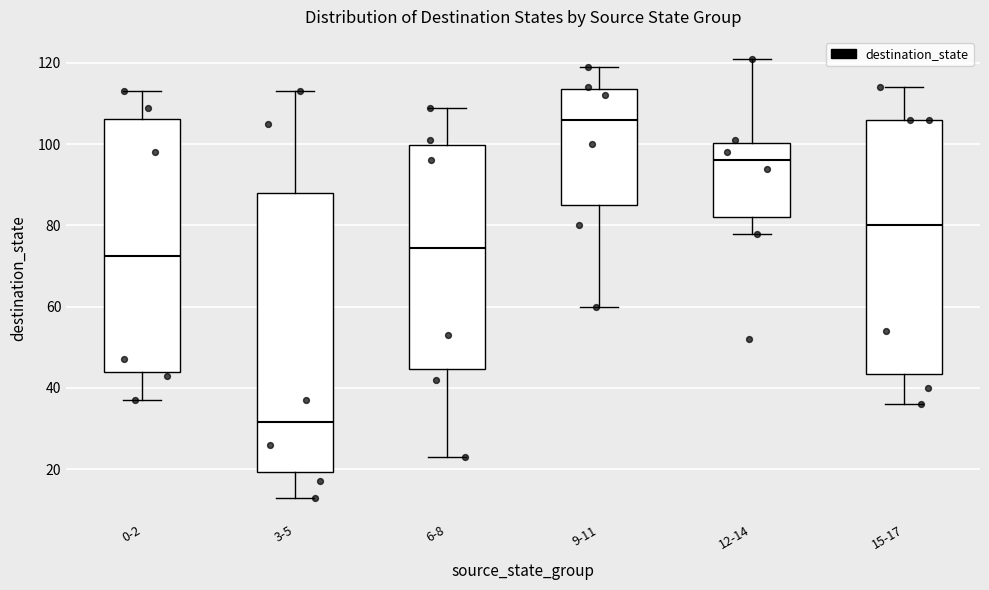

Where is the lower edge of the box for 6-8 on the y-axis? The values are not printed on the chart, so give them approximately, as read against the axis.

44